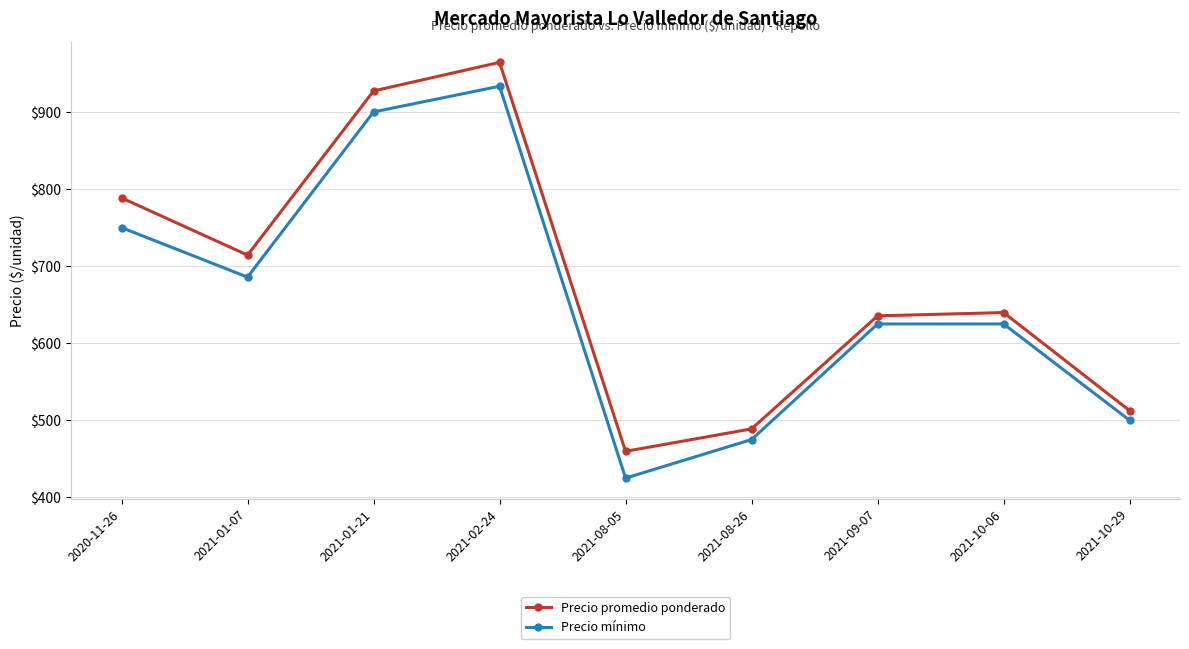

Which series changed the most between 2021-01-21 and 2021-02-24?

Precio promedio ponderado